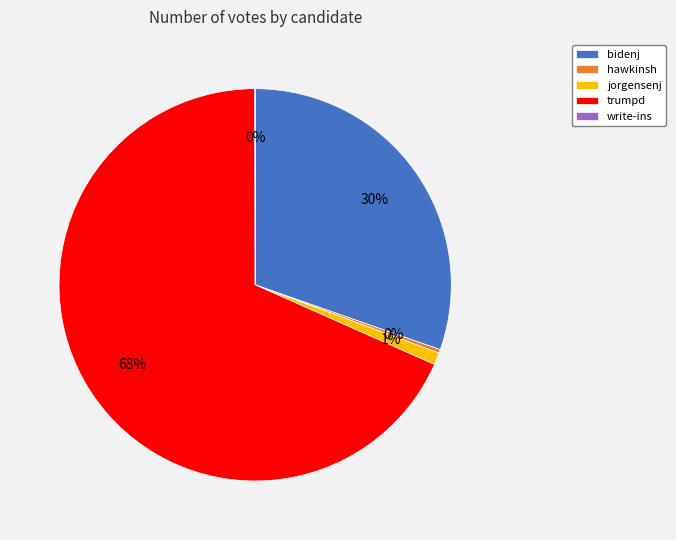

What is the majority slice?

trumpd